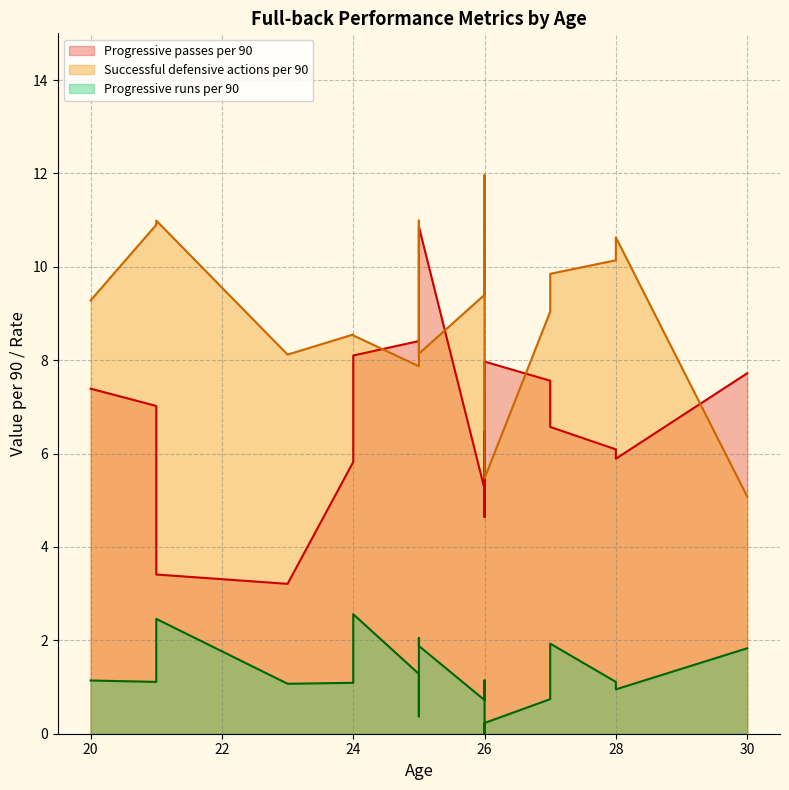

In Successful defensive actions per 90, how many points are higher than both neighbors (excluding endpoints)?

5